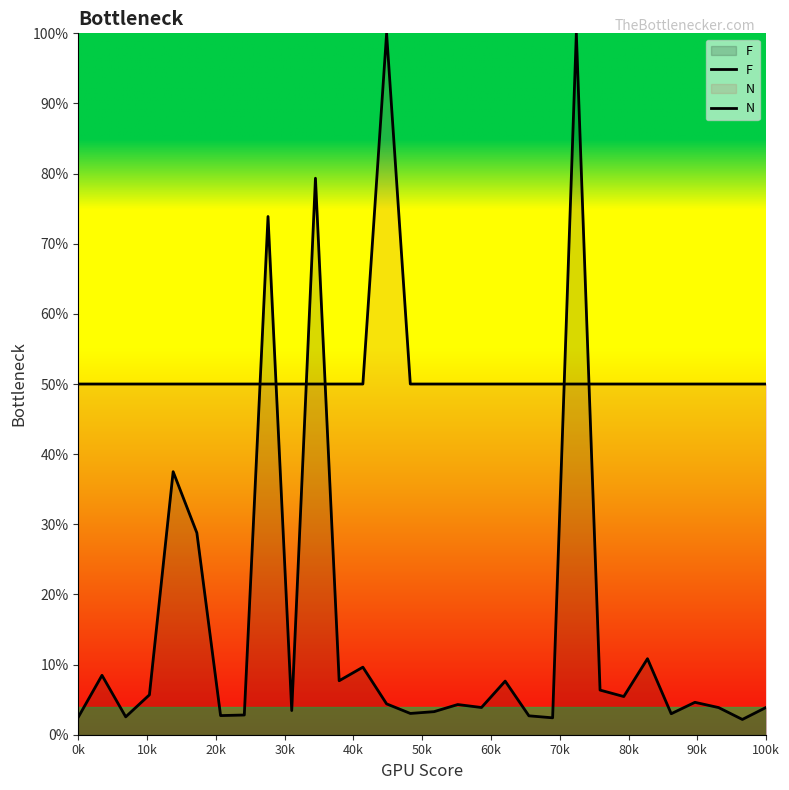

What is the value of the N point at the 18th from the left?

50.0